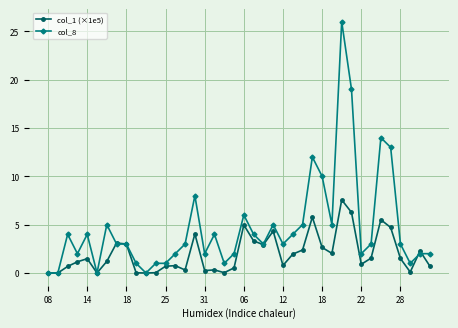

Does the chart display data point markers on the line(s)?

Yes